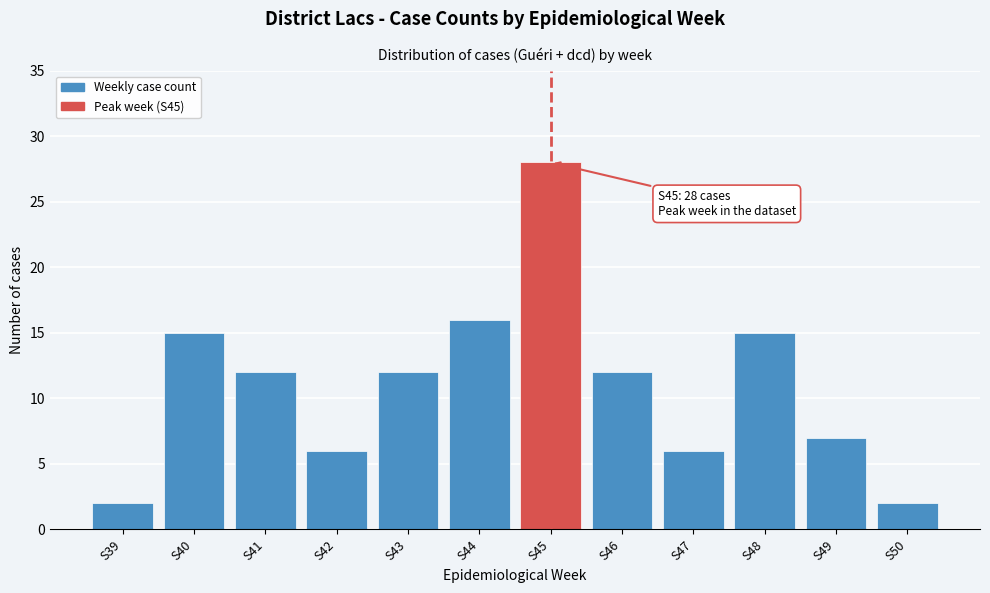

Reading left to right, what are all the values shown in this chart?

2	15	12	6	12	16	28	12	6	15	7	2